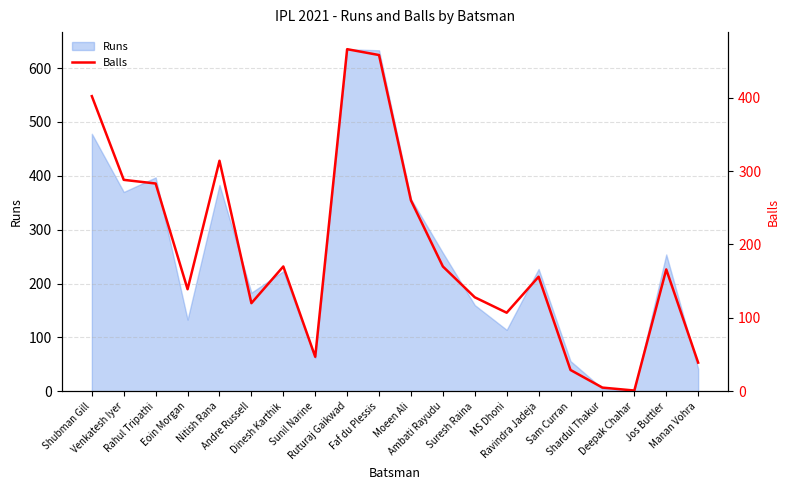

What is the highest value of the Runs series?

635